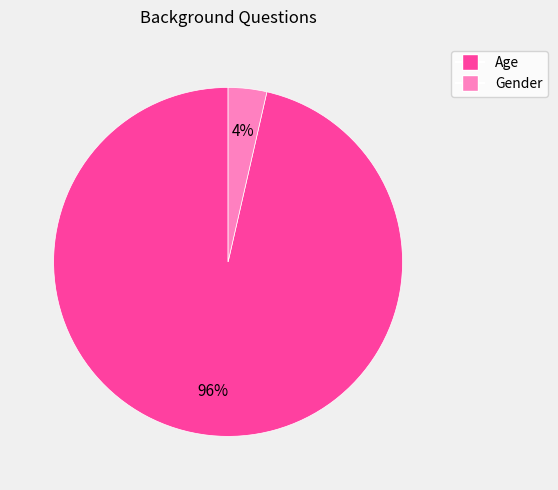

The Age slice represents 89% of the pie. True or false?

False